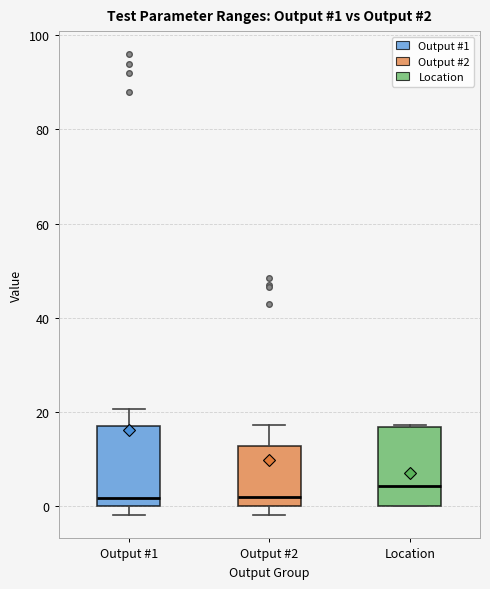

Which box's median line is the highest?

Location